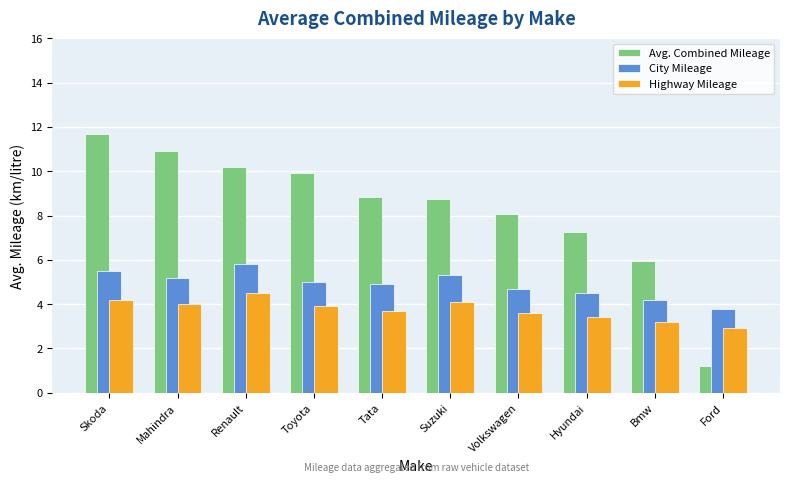

Is it true that City Mileage equals 5.5 at Skoda?

True